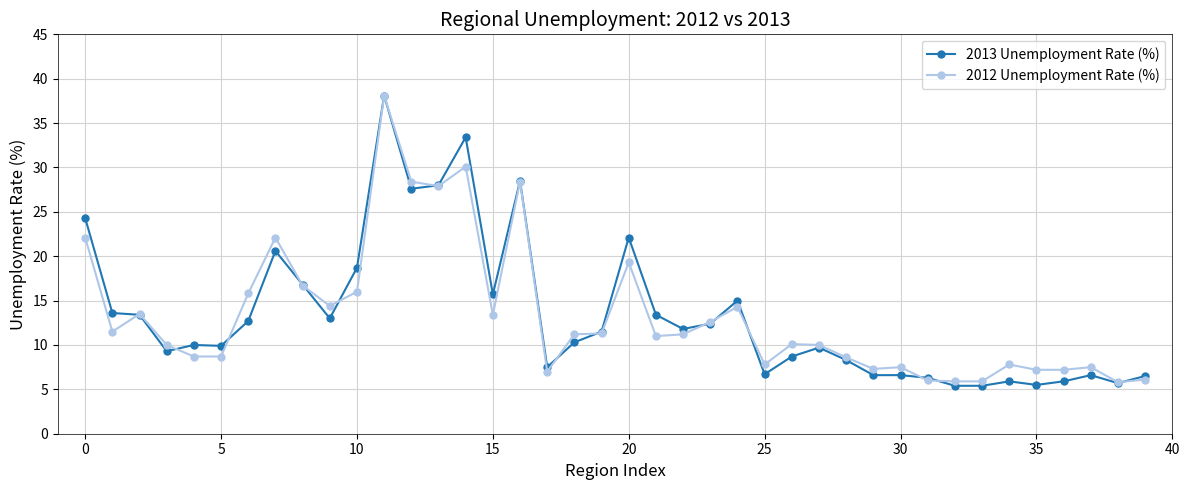

What is the smallest value displayed?

5.4